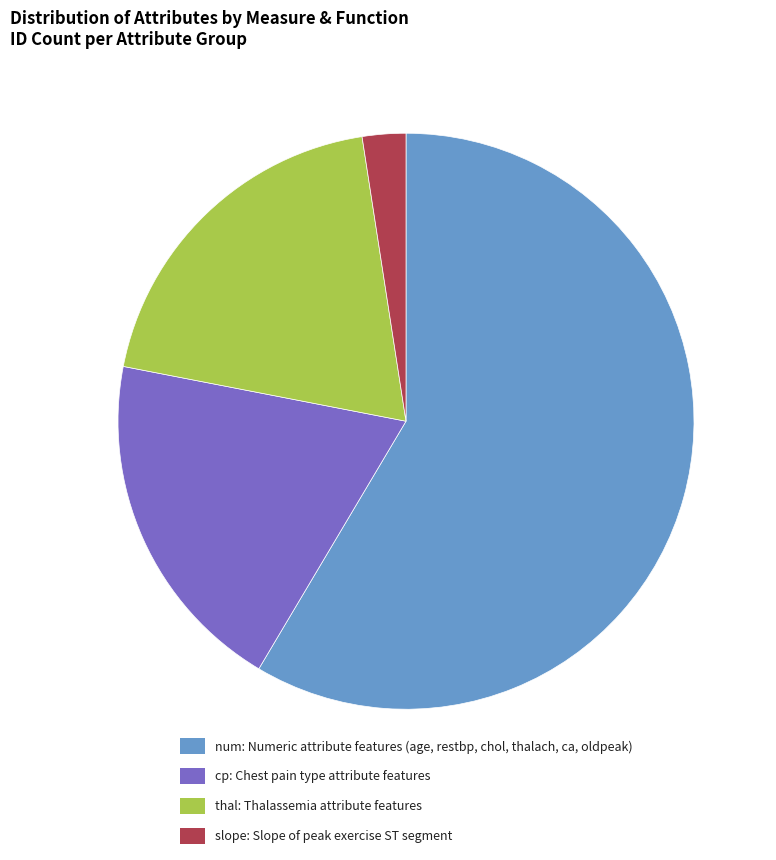

What is the largest slice in the pie chart?

num: Numeric attribute features (age, restbp, chol, thalach, ca, oldpeak)